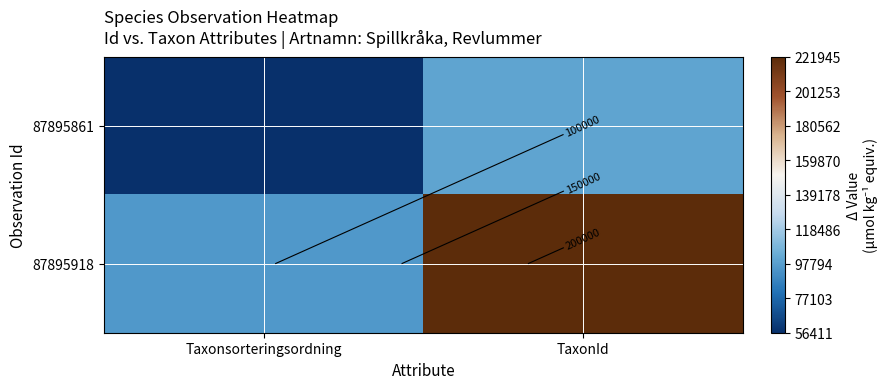

What is the total value across all series at Taxonsorteringsordning?

151930